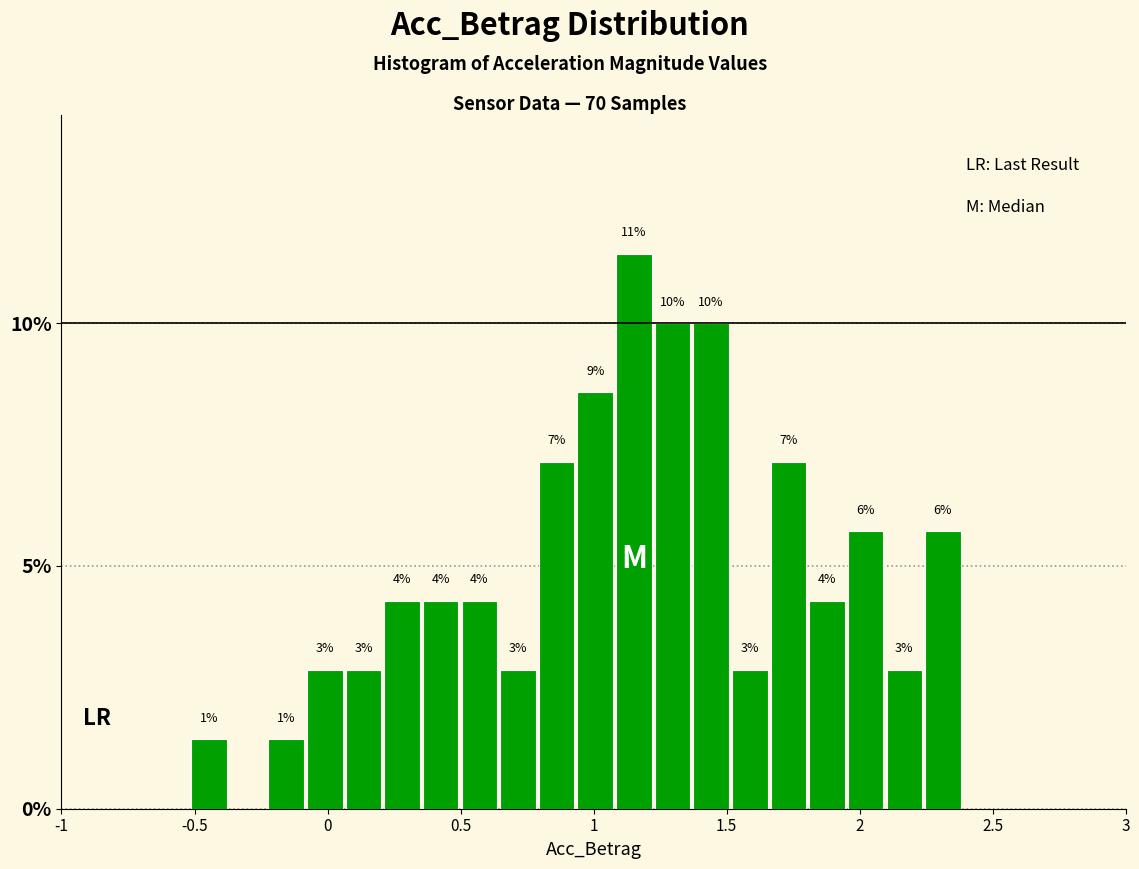

Around what value on the x-axis is the tallest bar? Give the approximate position of its centre, as read against the axis.

1.15